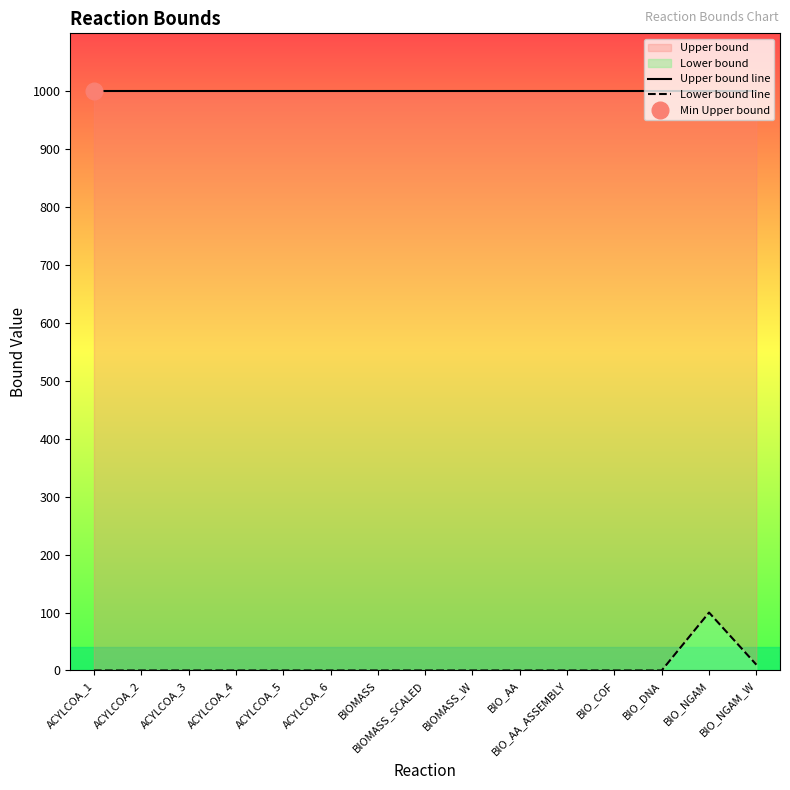

How many series are shown in this chart?

2